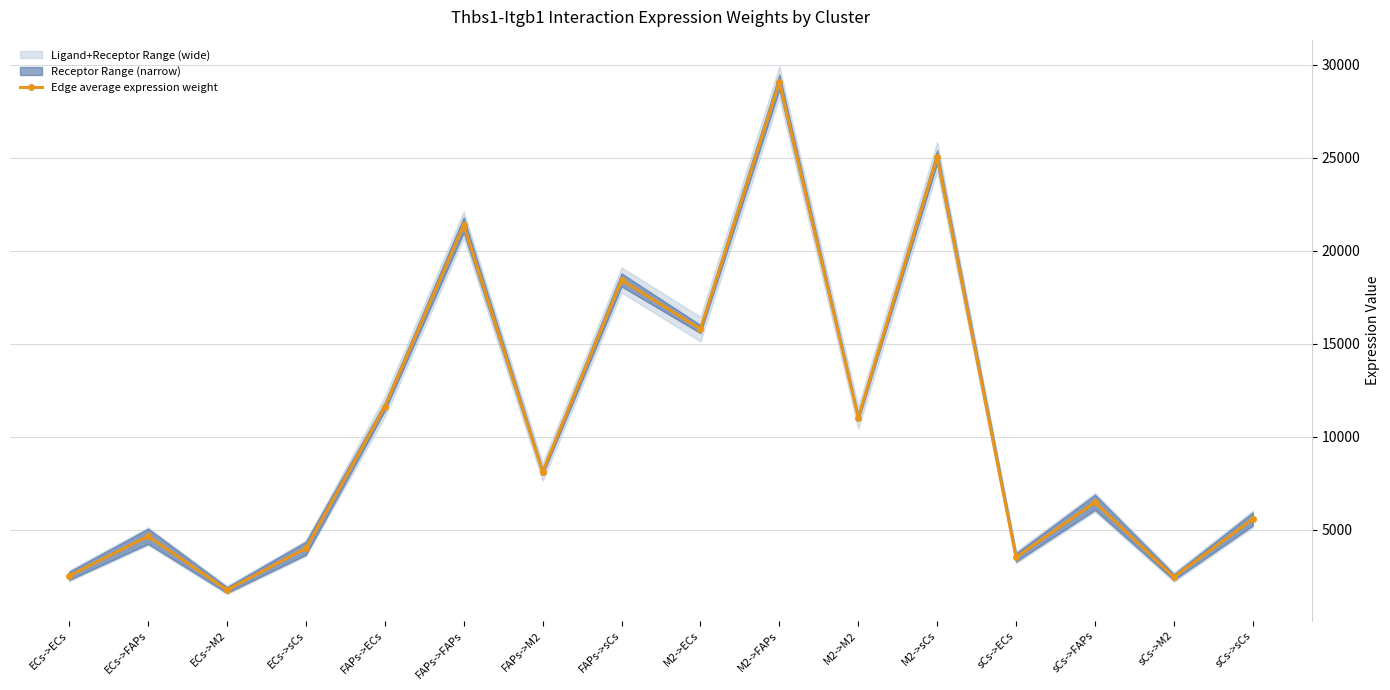

Rank the categories by value from lowest to highest.

ECs->M2, sCs->M2, ECs->ECs, sCs->ECs, ECs->sCs, ECs->FAPs, sCs->sCs, sCs->FAPs, FAPs->M2, M2->M2, FAPs->ECs, M2->ECs, FAPs->sCs, FAPs->FAPs, M2->sCs, M2->FAPs